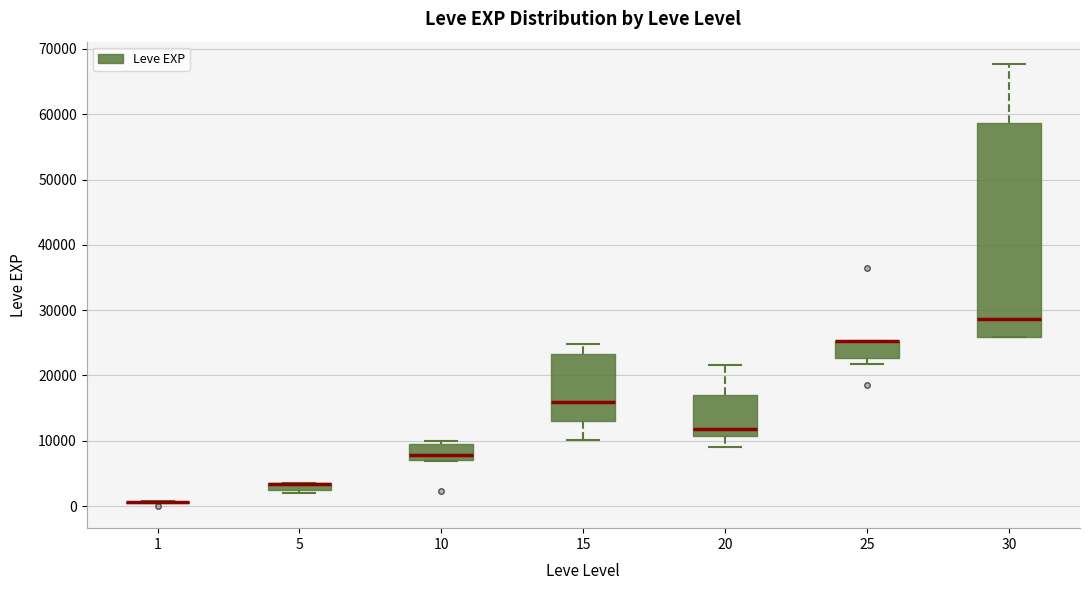

Comparing the boxes themselves (not the whiskers), which one is the tallest?

30